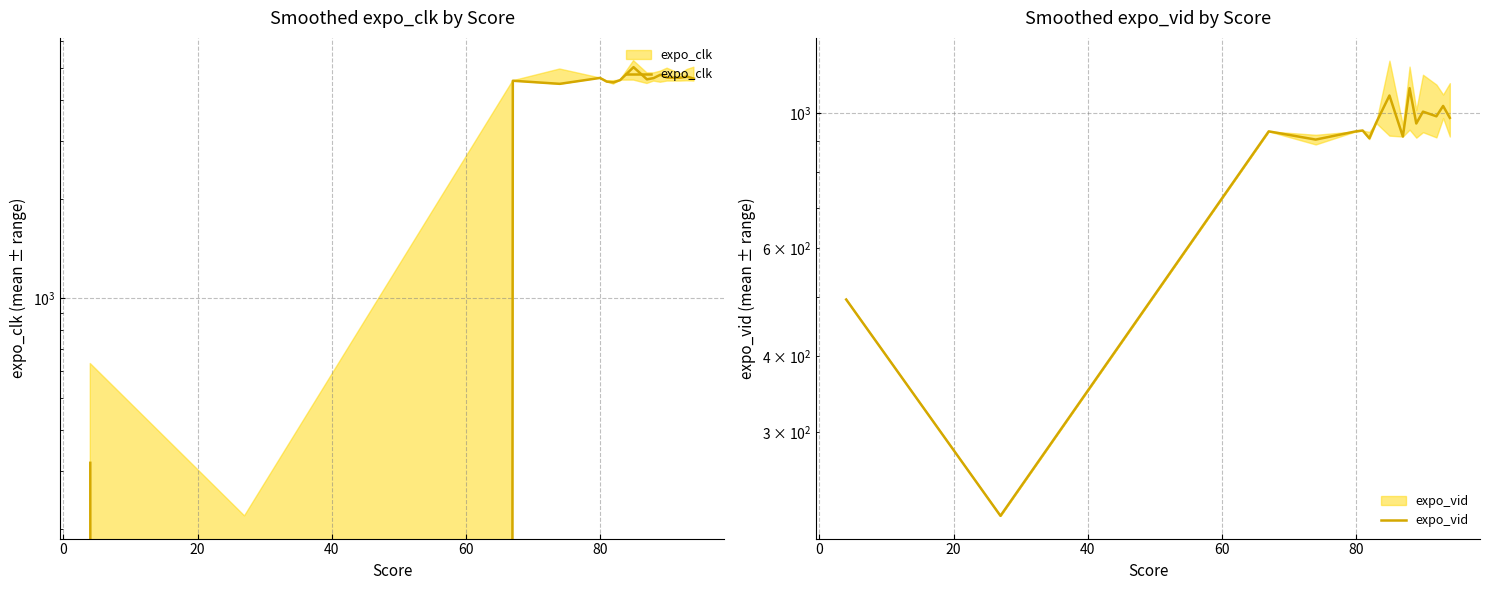

How many lines are shown in the chart?

2